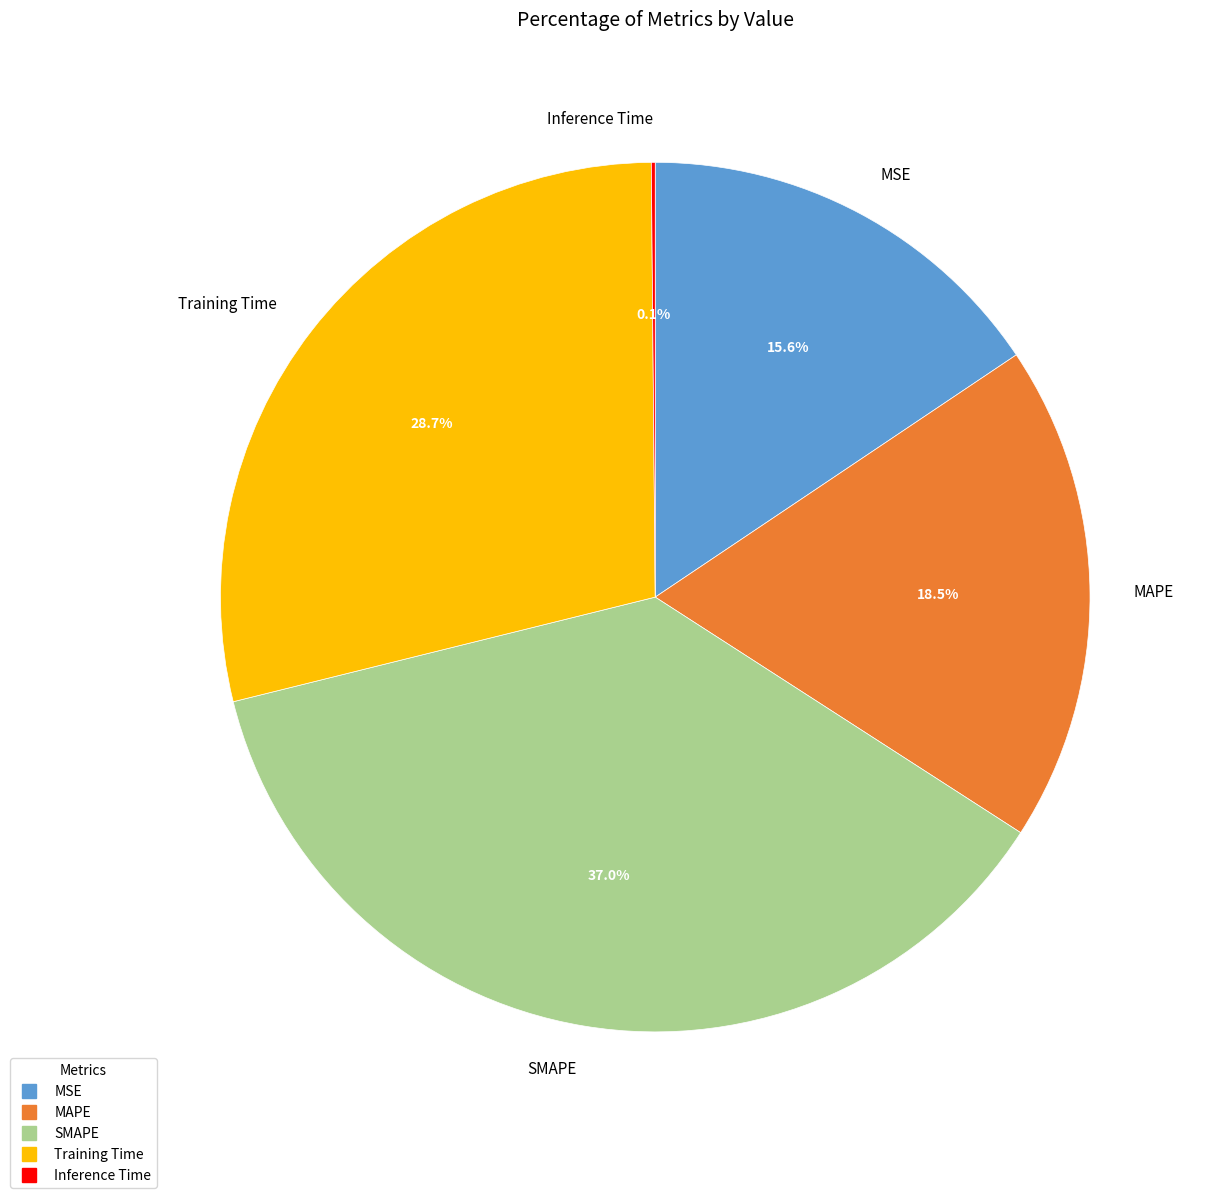

Is there any slice that represents more than half of the pie?

No